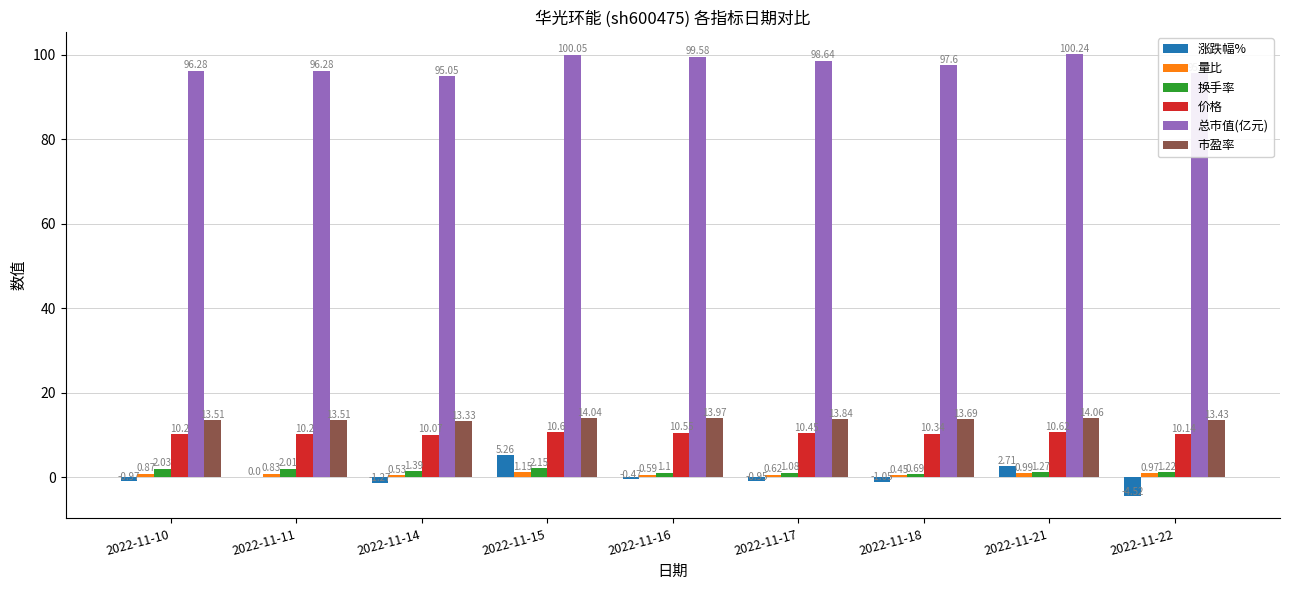

Between 2022-11-14 and 2022-11-18, which series saw the biggest shift?

总市值(亿元)